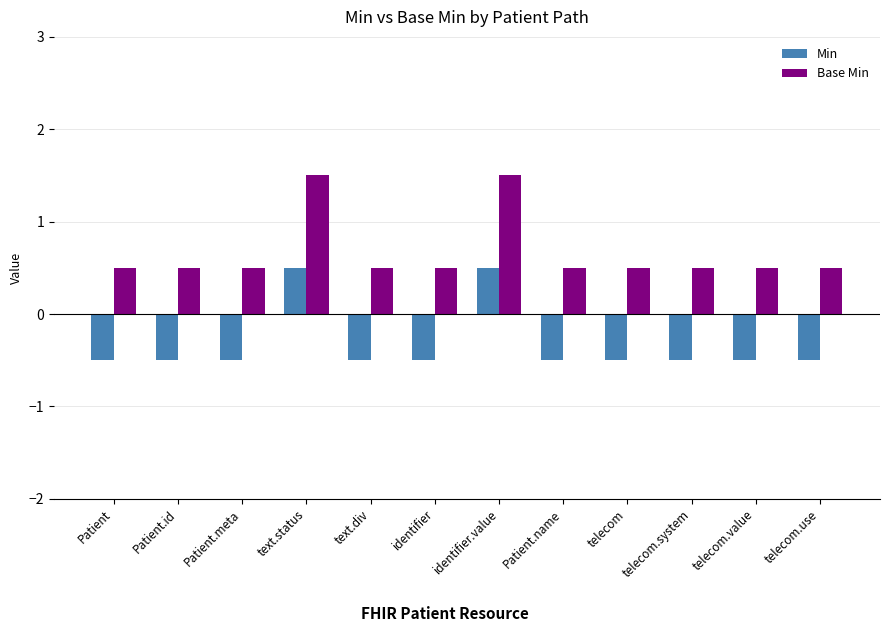

Where does the Min series first go above 0?

text.status